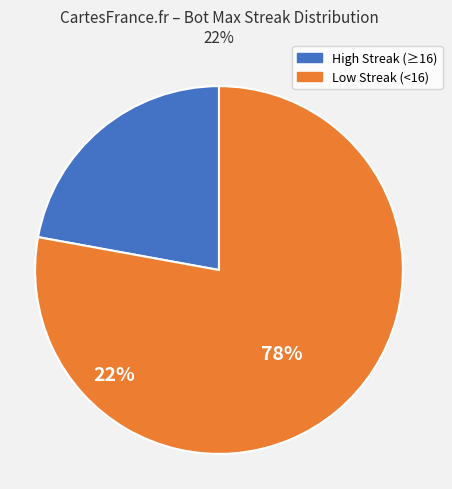

Does any single category account for the majority?

Yes